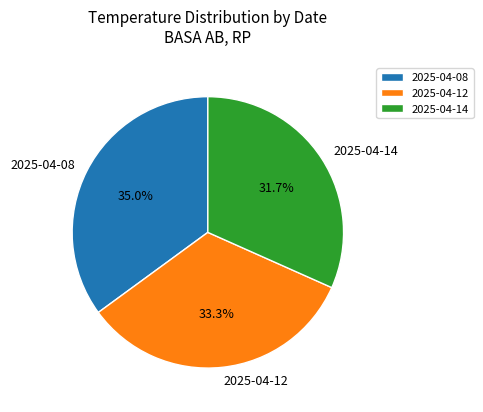

Approximately how many times larger is the value at 2025-04-14 compared to 2025-04-08?

0.9